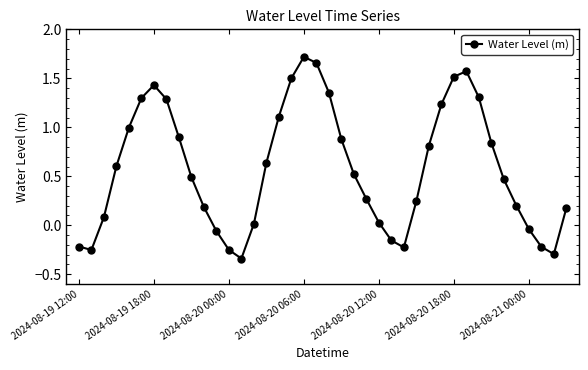

True or false: there are more than 2 points higher than both neighbors.

True